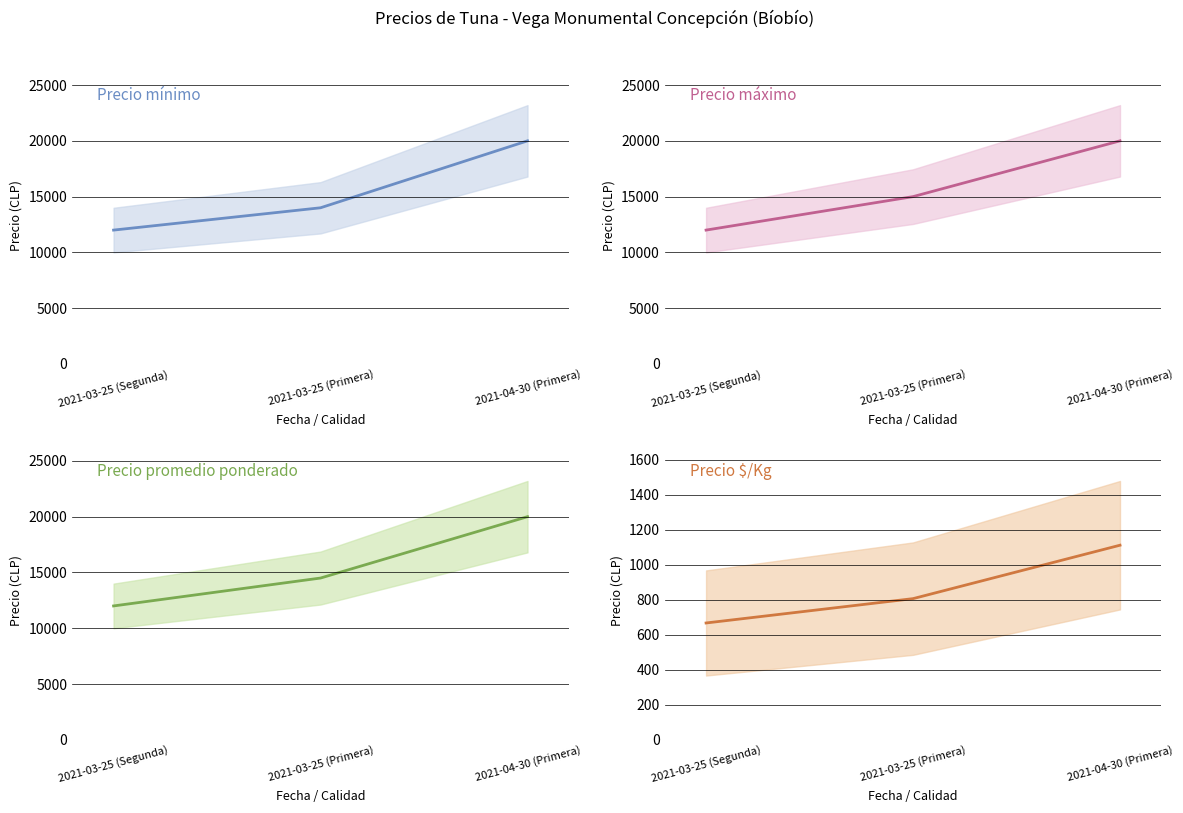

Which series has the widest spread of values?

Precio mínimo